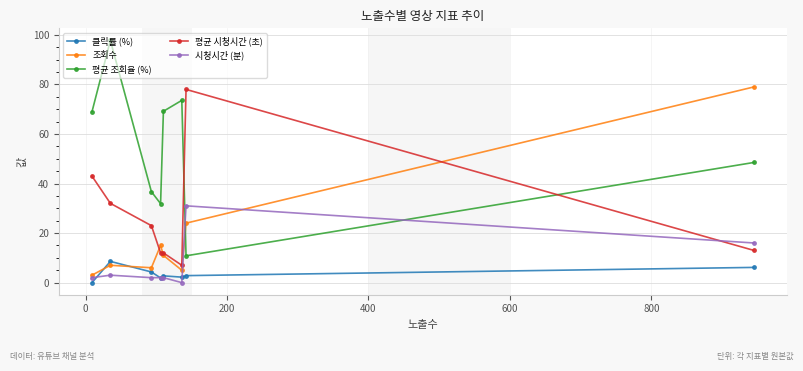

What is the sum of all 조회수 values?

150.0